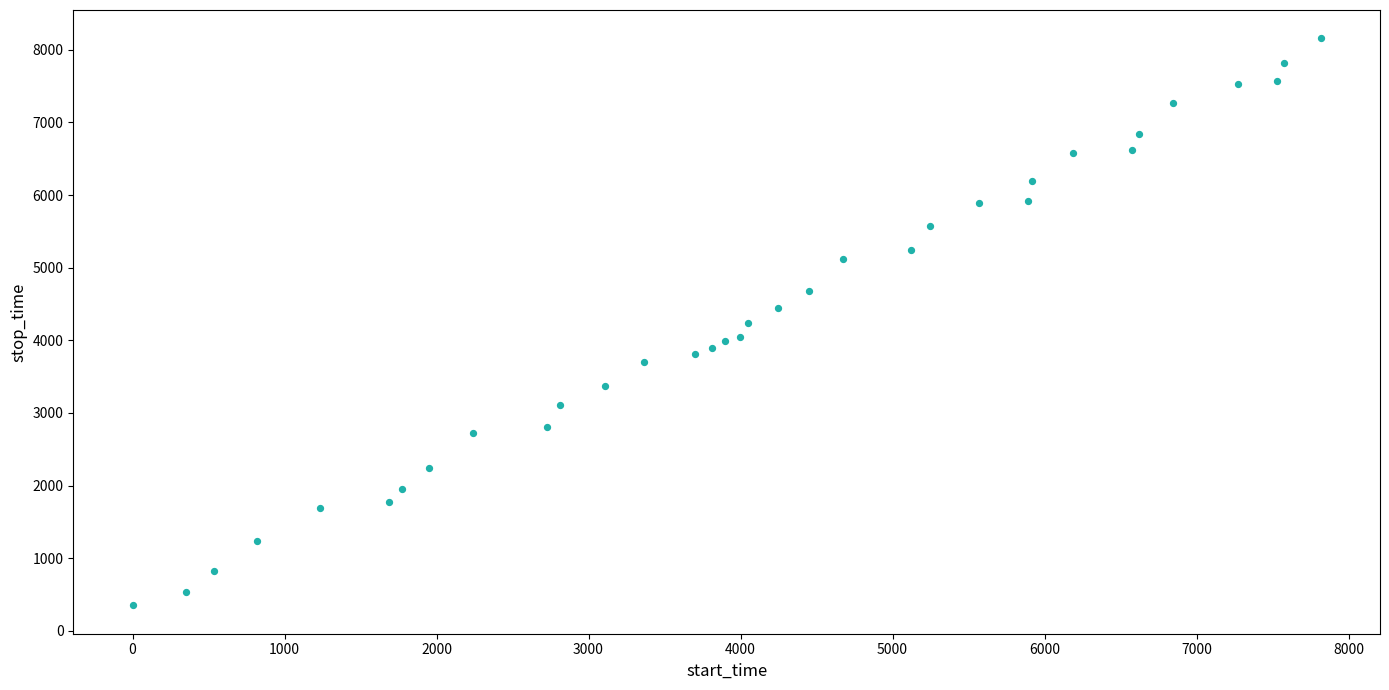

What is the range of Y values (max minus min)?

7808